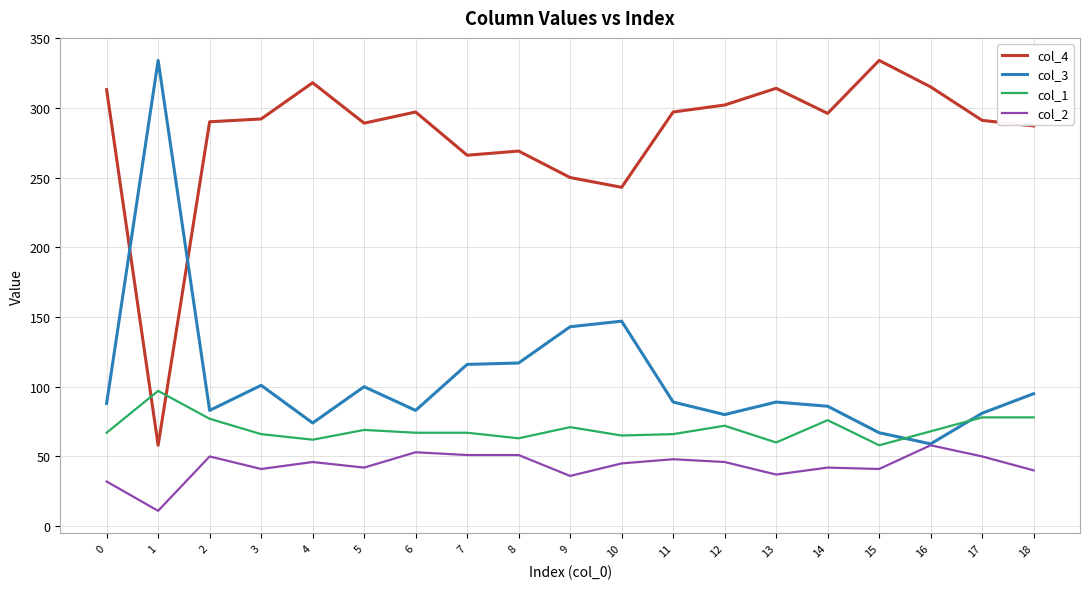

Does the chart display data point markers on the line(s)?

No